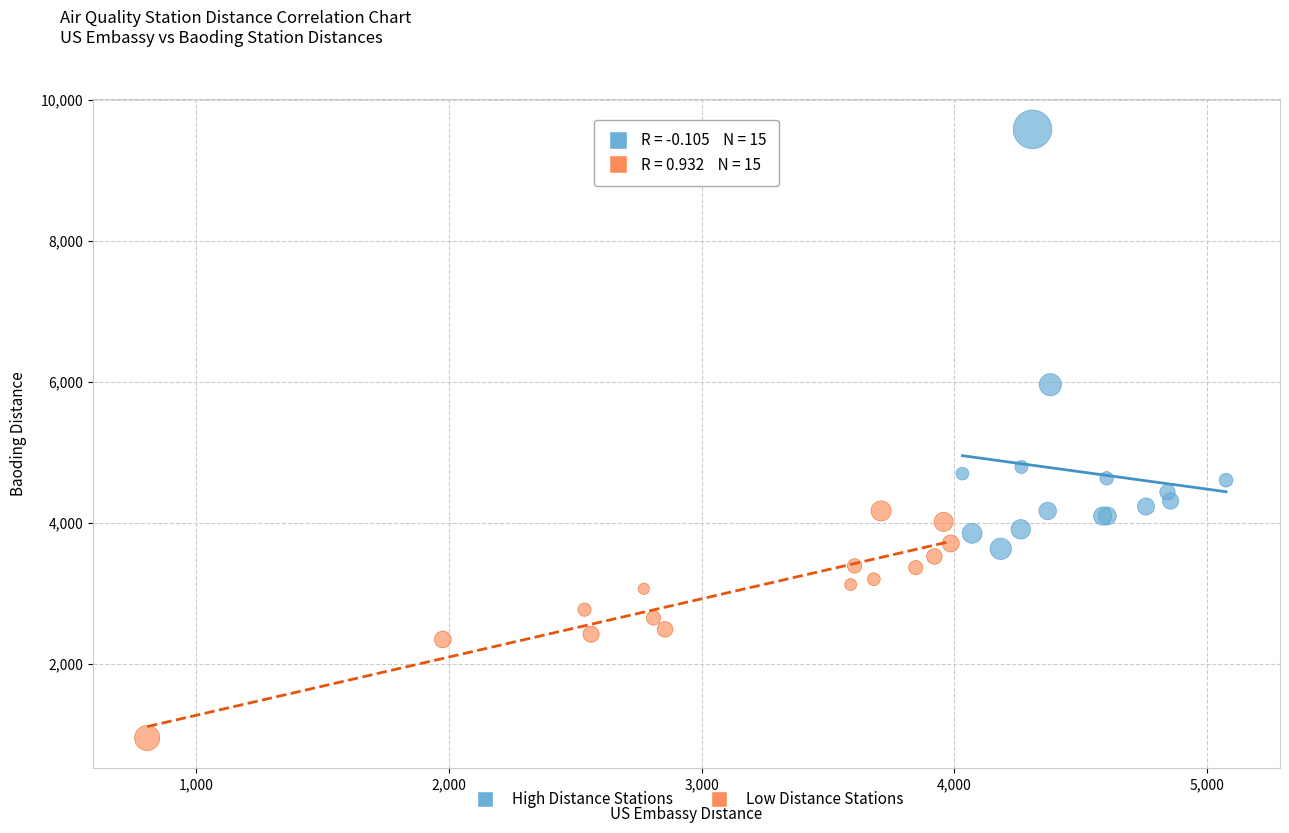

What are all the series names shown in the legend?

High Distance Stations, Low Distance Stations